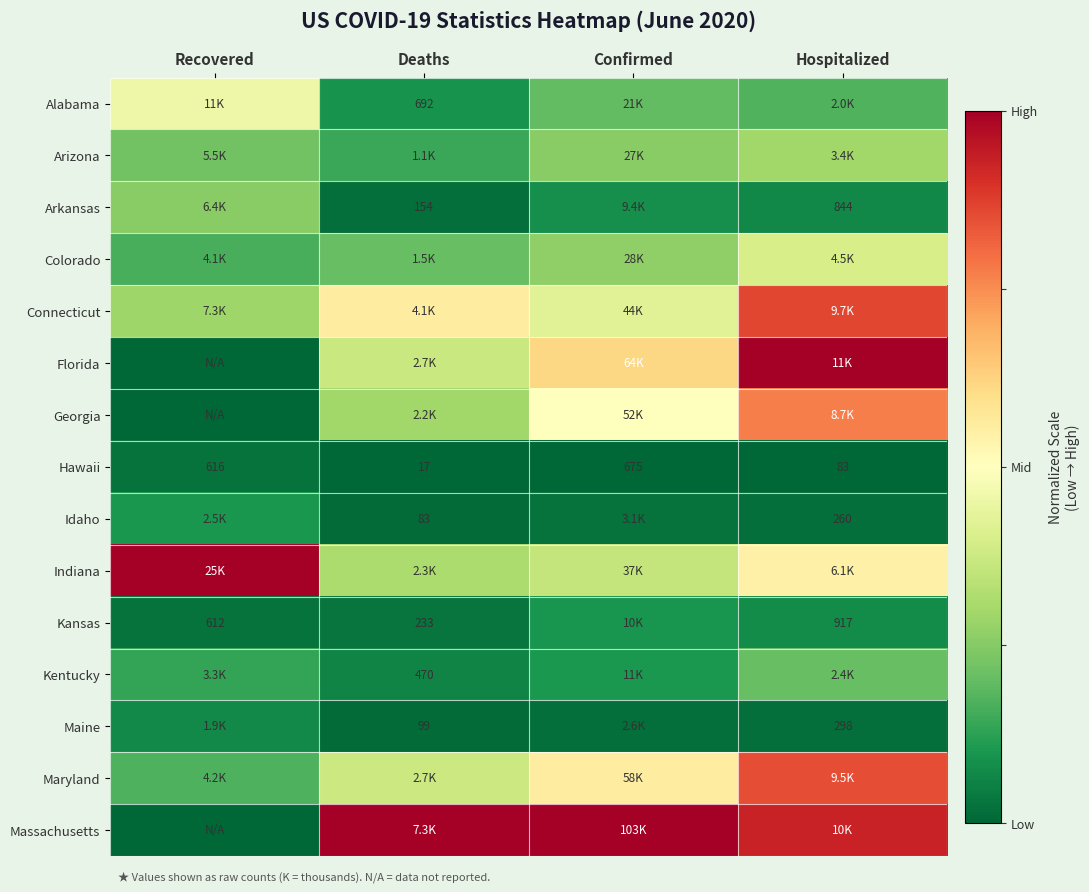

Which has a higher value, Deaths or Recovered?

Recovered